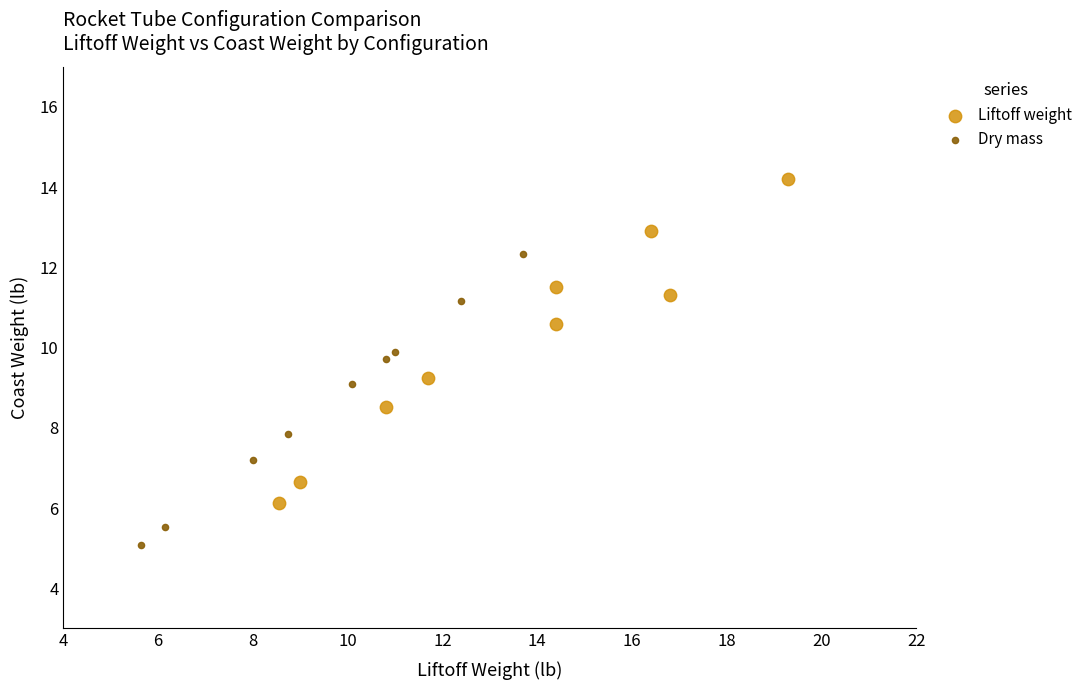

Which series reaches the minimum Y coordinate?

Dry mass